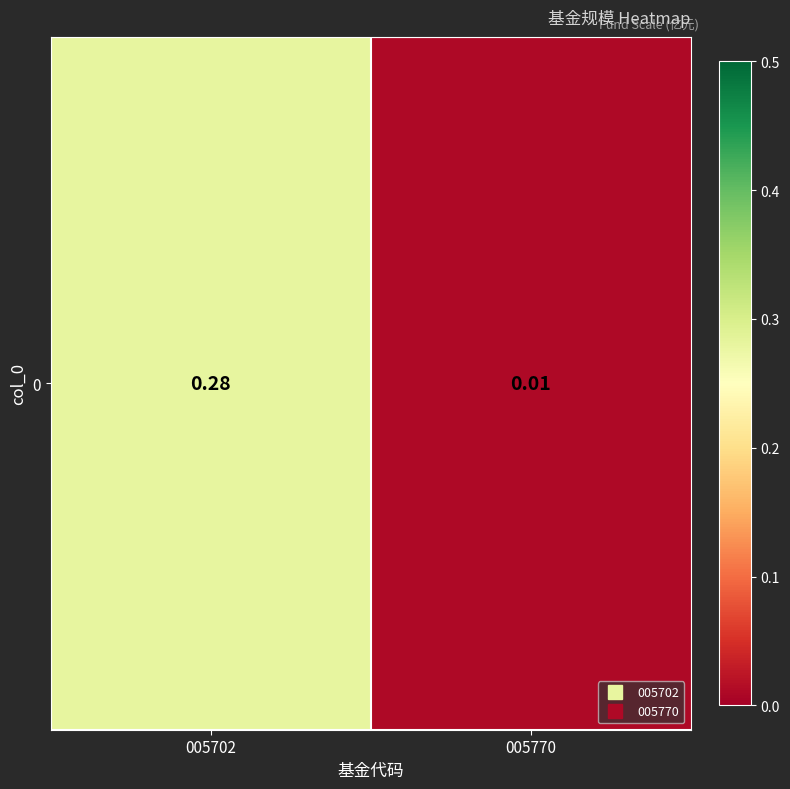

What is the difference between the maximum and minimum values?

0.3